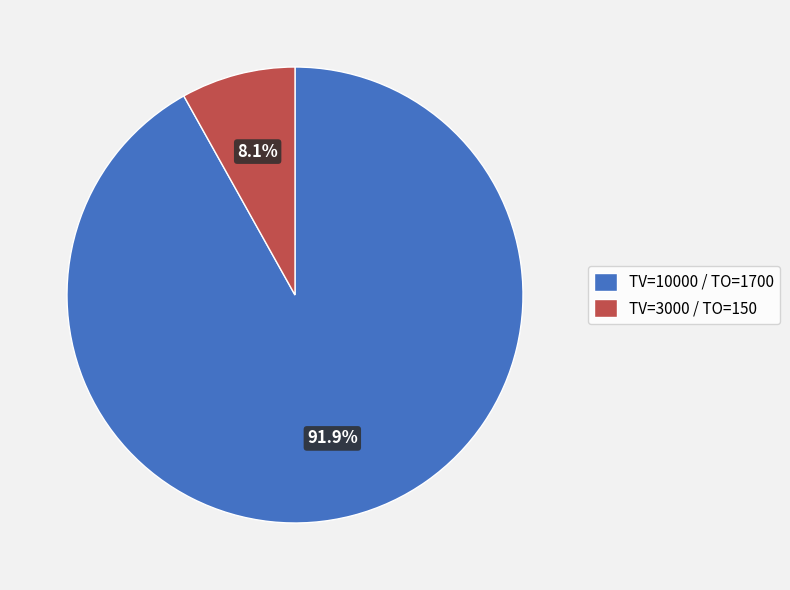

Which category accounts for the majority?

TV=10000 / TO=1700